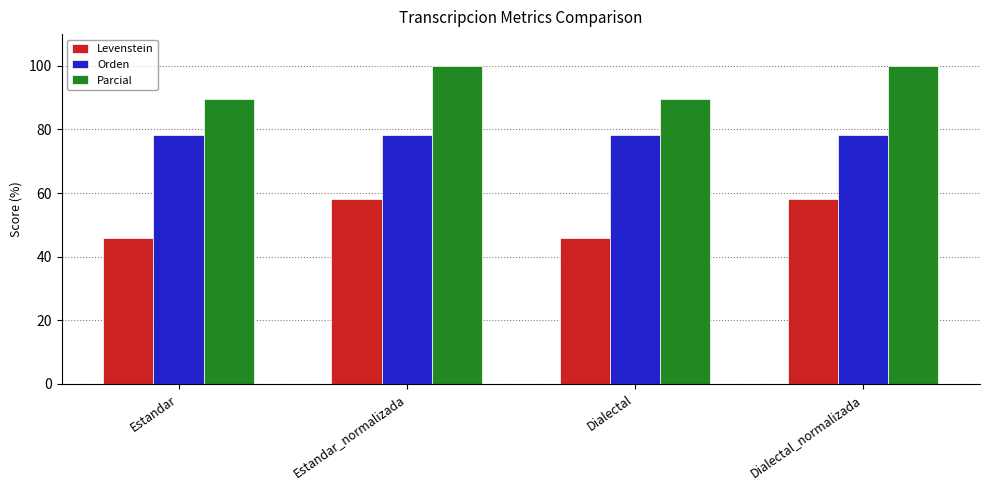

What is the difference between the highest and lowest values at Dialectal?

43.5